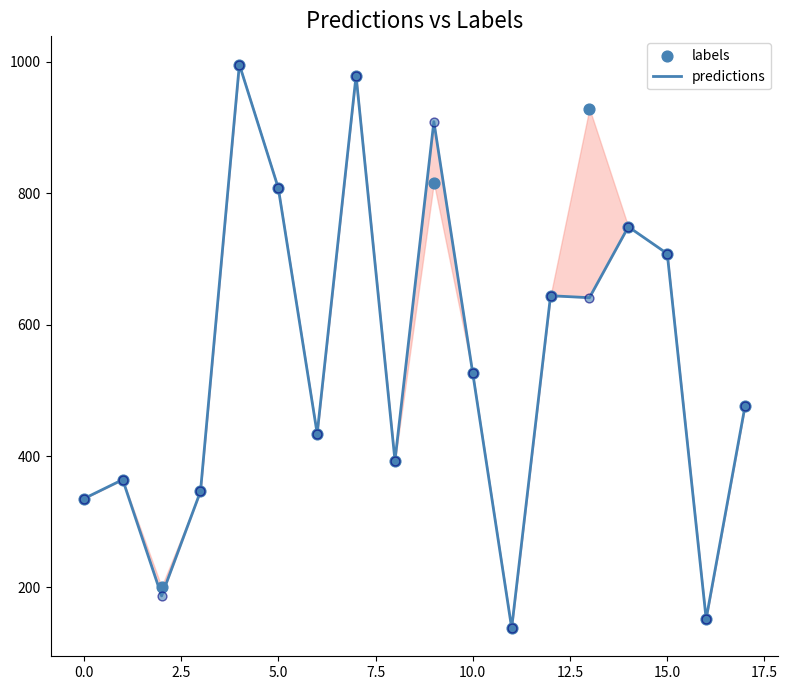

Which series contains the highest Y value?

predictions